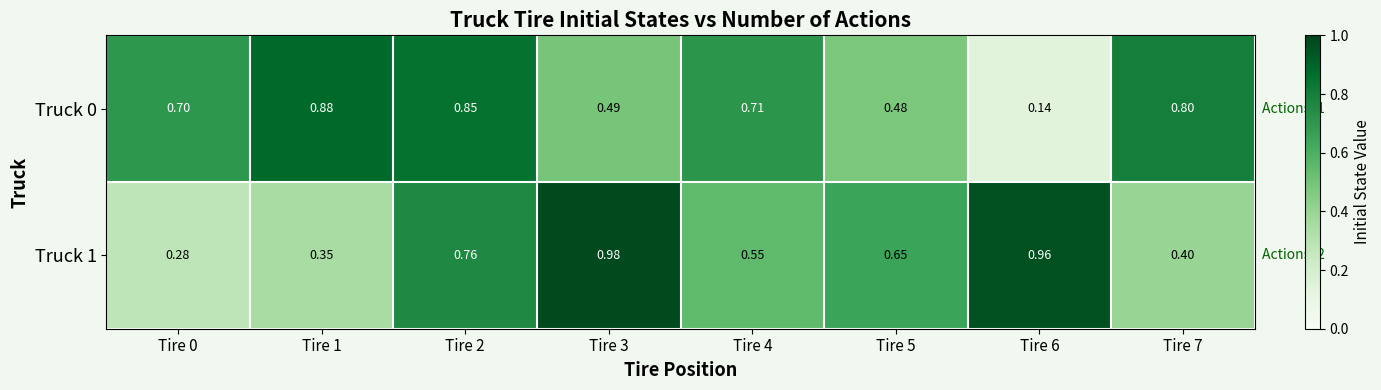

Is the value of Truck 1 at Tire 1 greater than the value of Truck 0 at Tire 7?

No